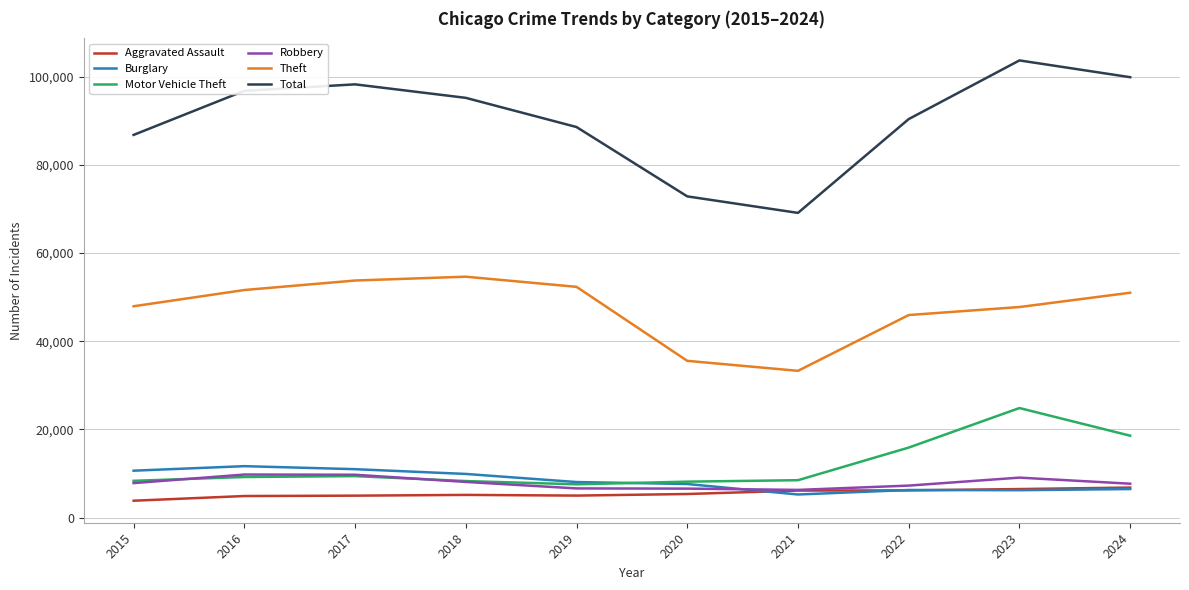

Which series has the largest total across all categories?

Total